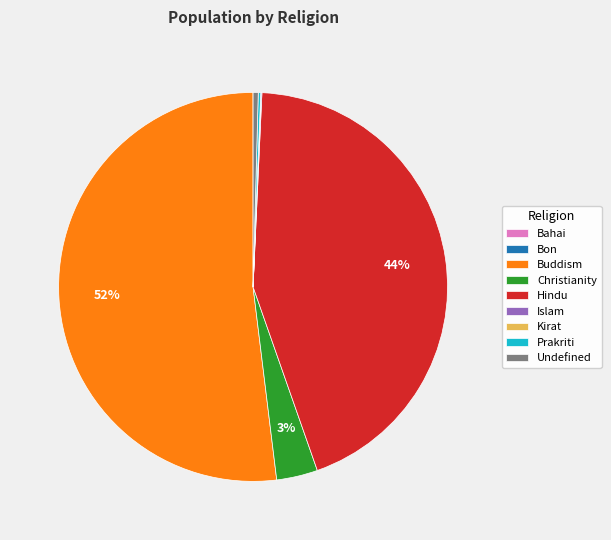

Does any single category account for the majority?

Yes